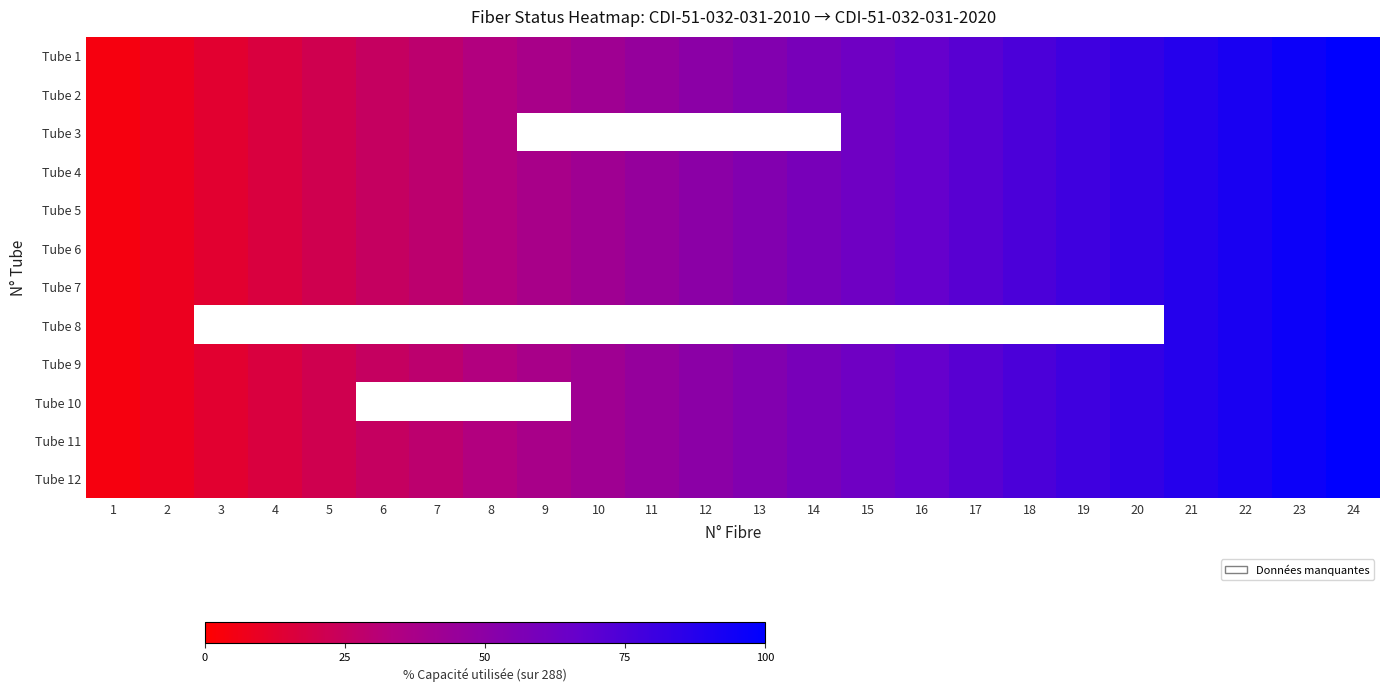

What is the average value of the Tube 12 series?

52.1